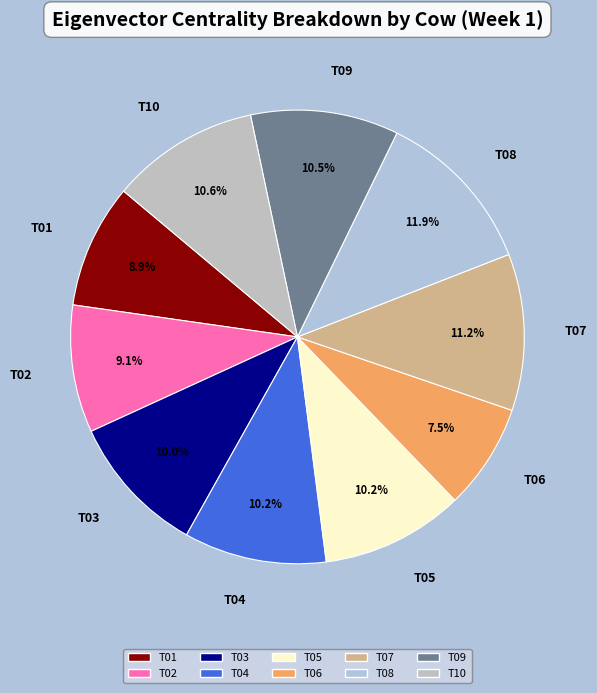

To the nearest percent, what is the combined percentage of T07 and T02?

20%